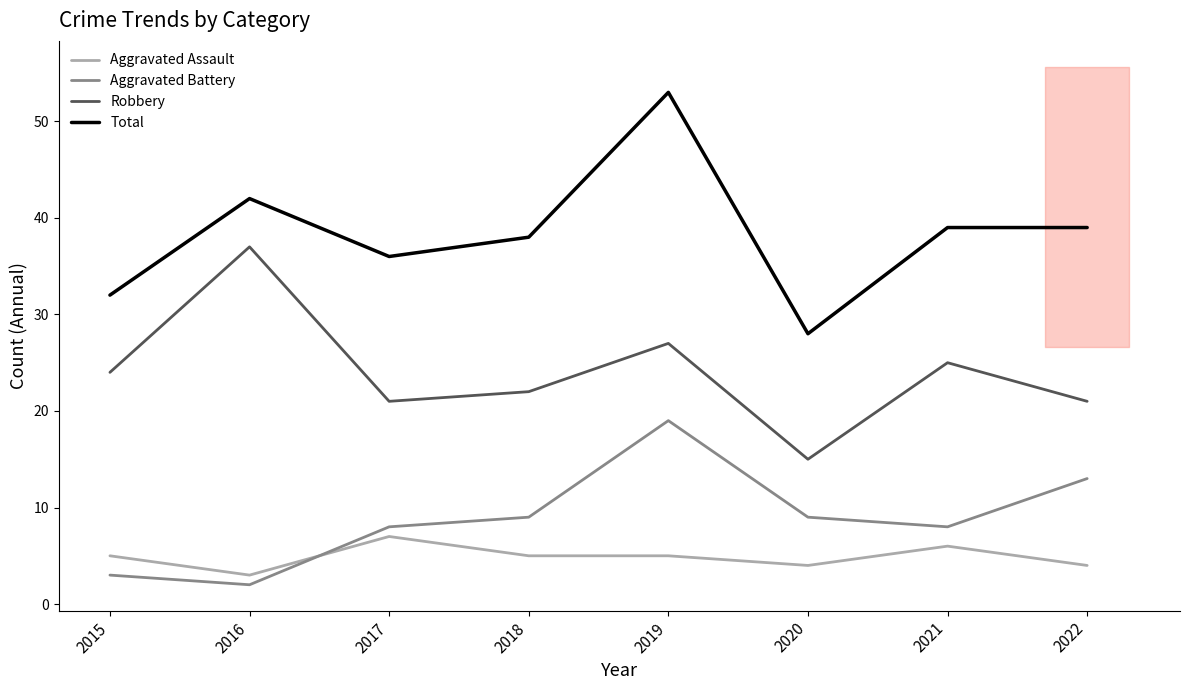

True or false: Aggravated Battery and Total intersect in this chart.

False